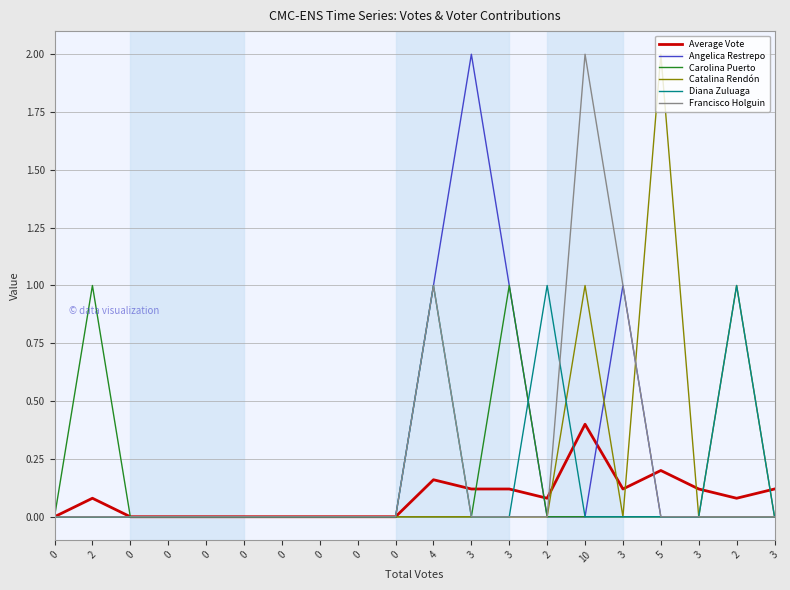

How many series are shown in this chart?

6